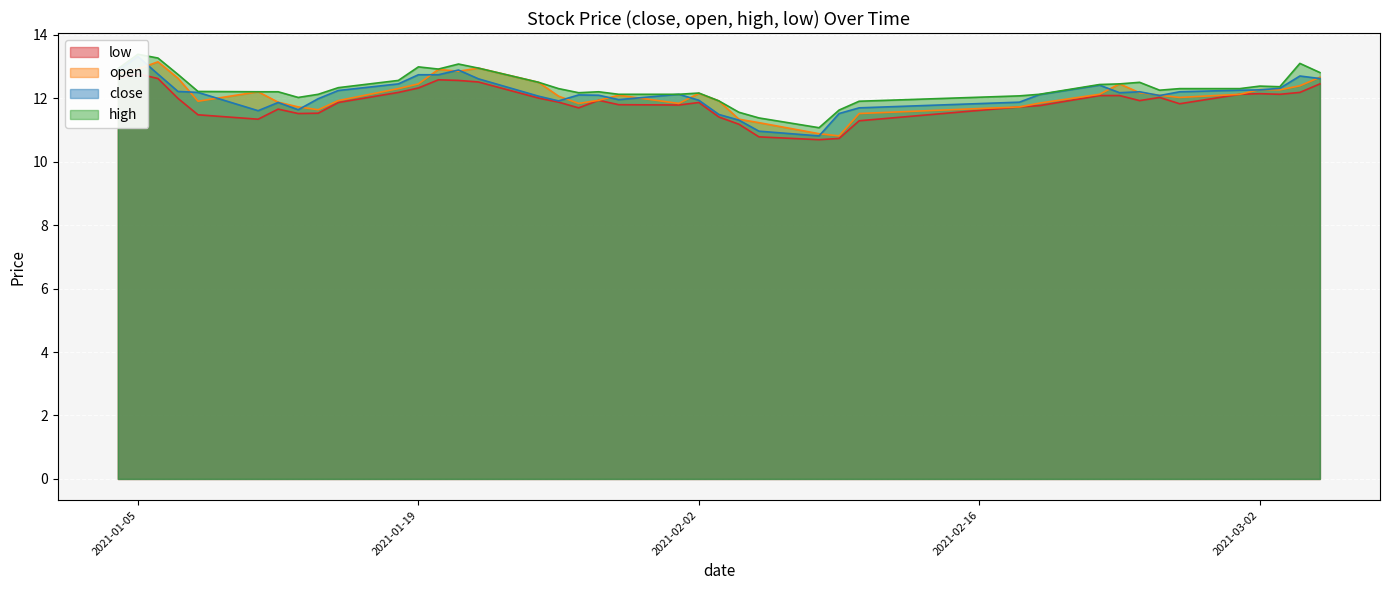

True or false: close and high cross at least once.

False